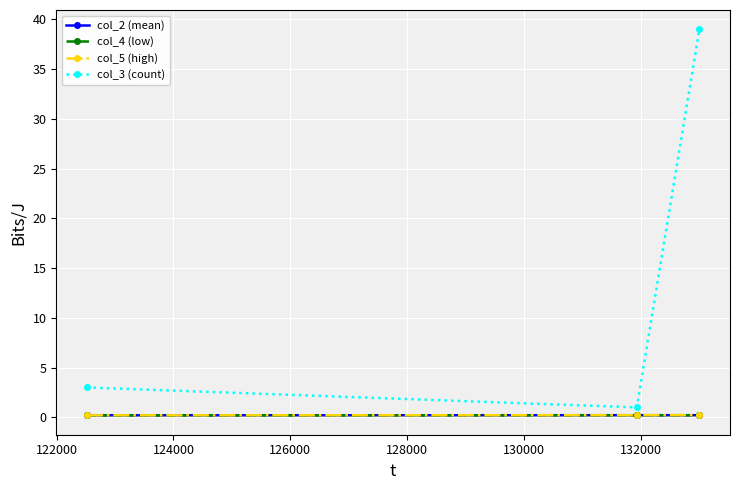

Count the number of data series in this chart.

4